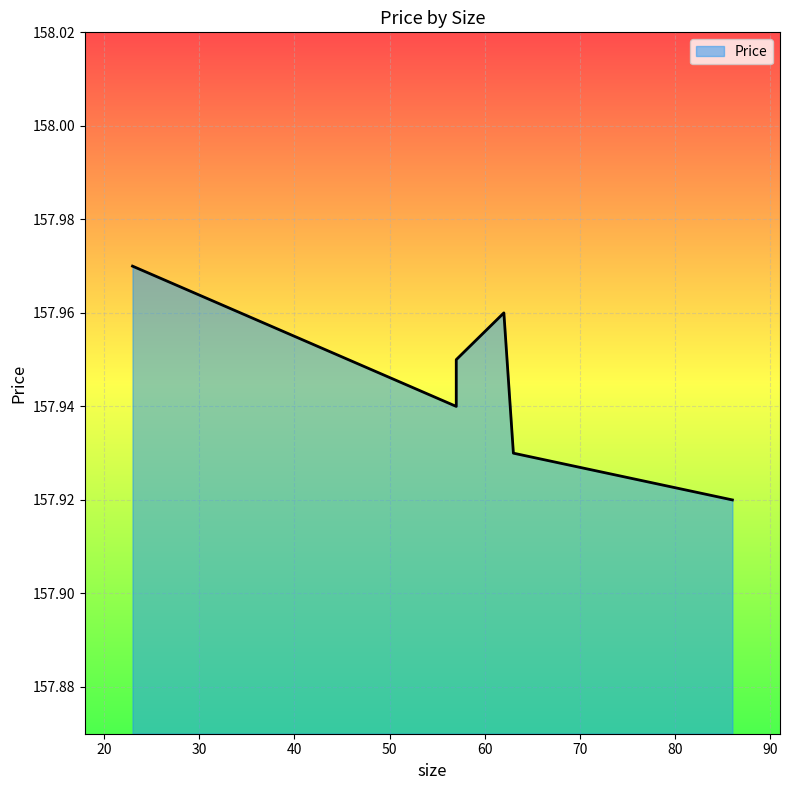

Reading left to right, transcribe all the data shown in this chart.

158.0	158.0	157.9	157.9	157.9	157.9